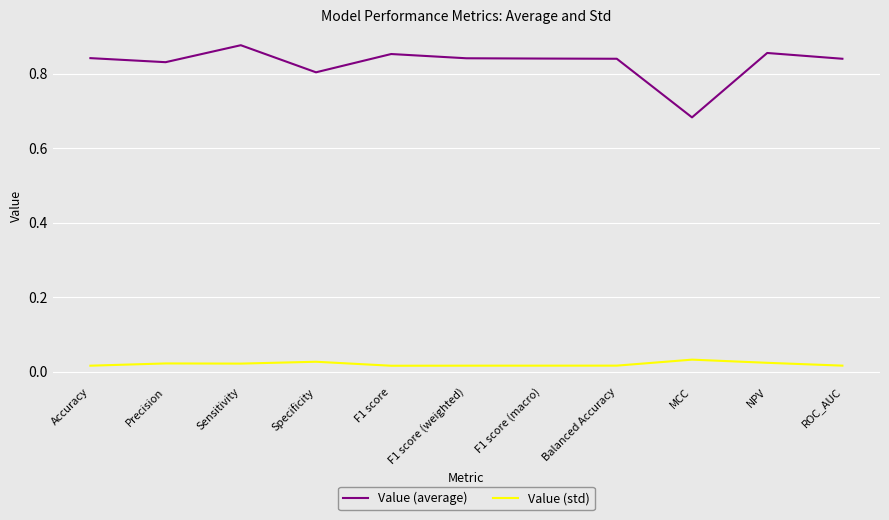

At which label does Value (average) reach its peak?

Sensitivity